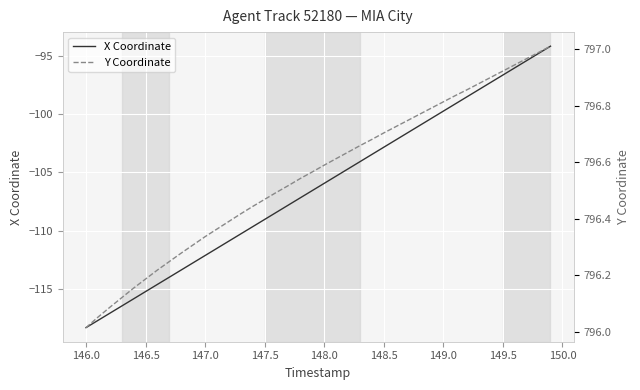

Rank the series by their maximum value, from highest to lowest.

Y Coordinate, X Coordinate